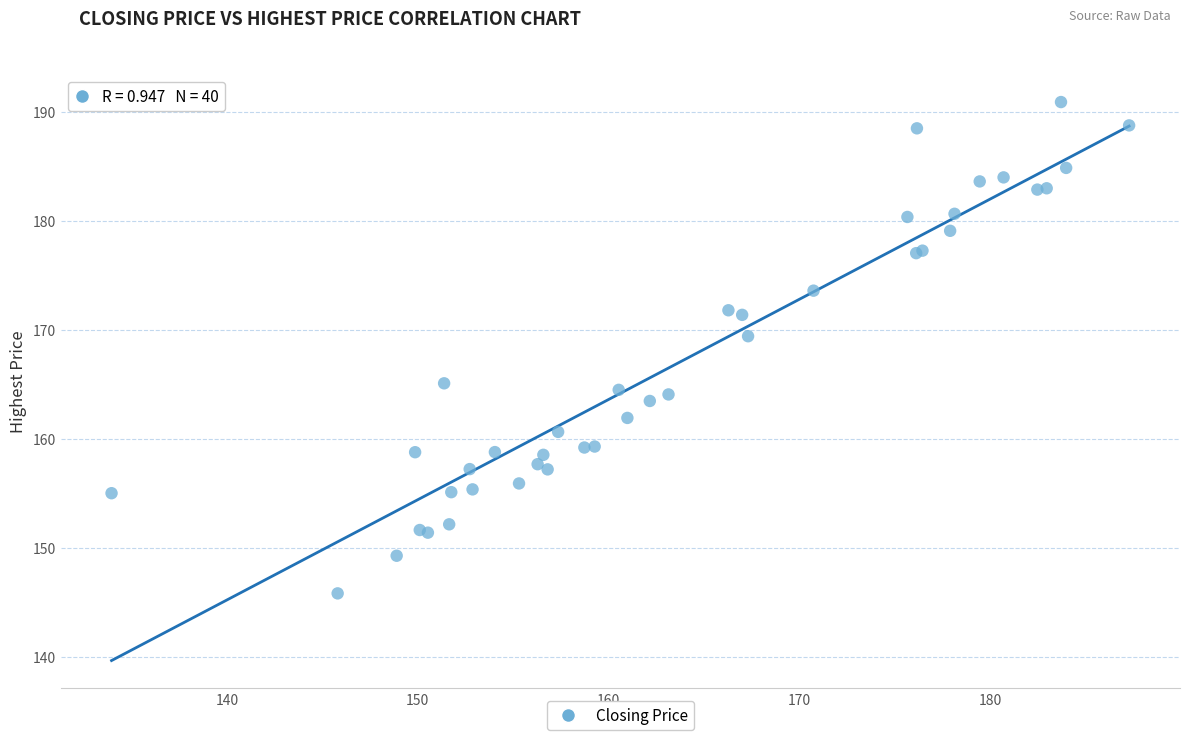

What Y value in the scatter plot is closest to 168?

169.4